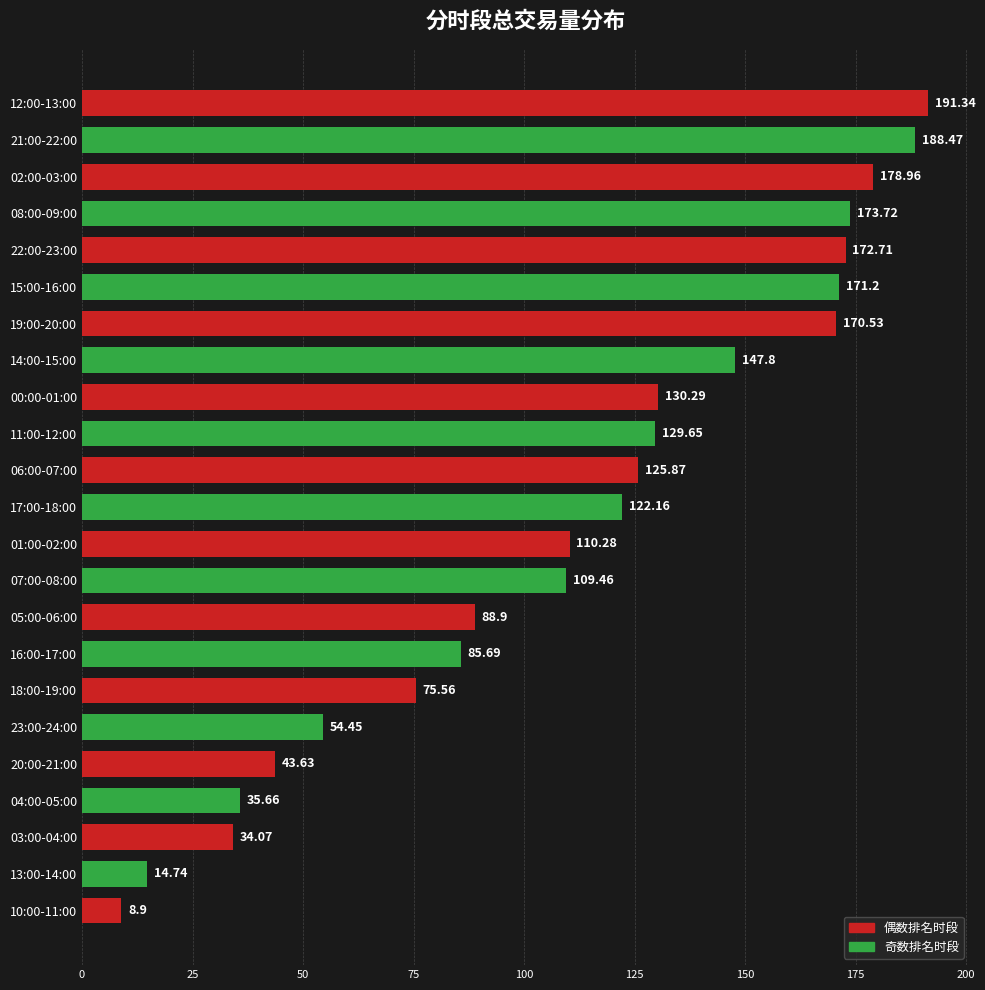

What is the difference between the values at 18:00-19:00 and 05:00-06:00?

13.3